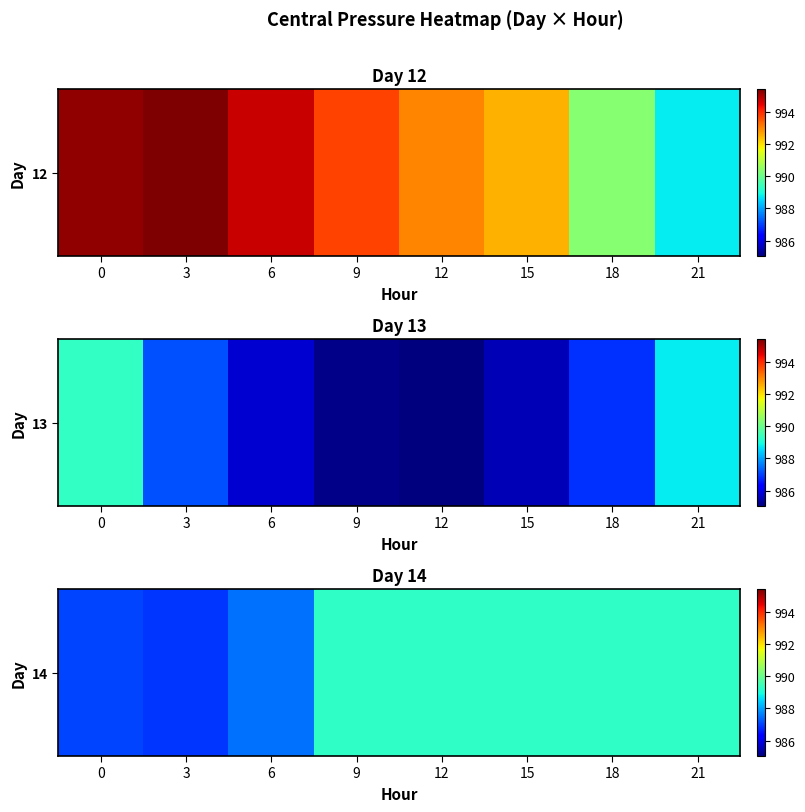

True or false: the data shows 989.3 at 15.

True